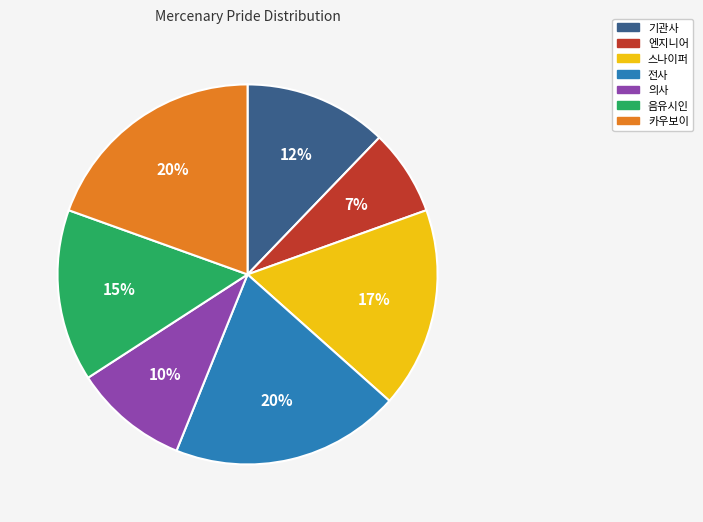

Is the sum of 의사 and 전사 greater than half?

No